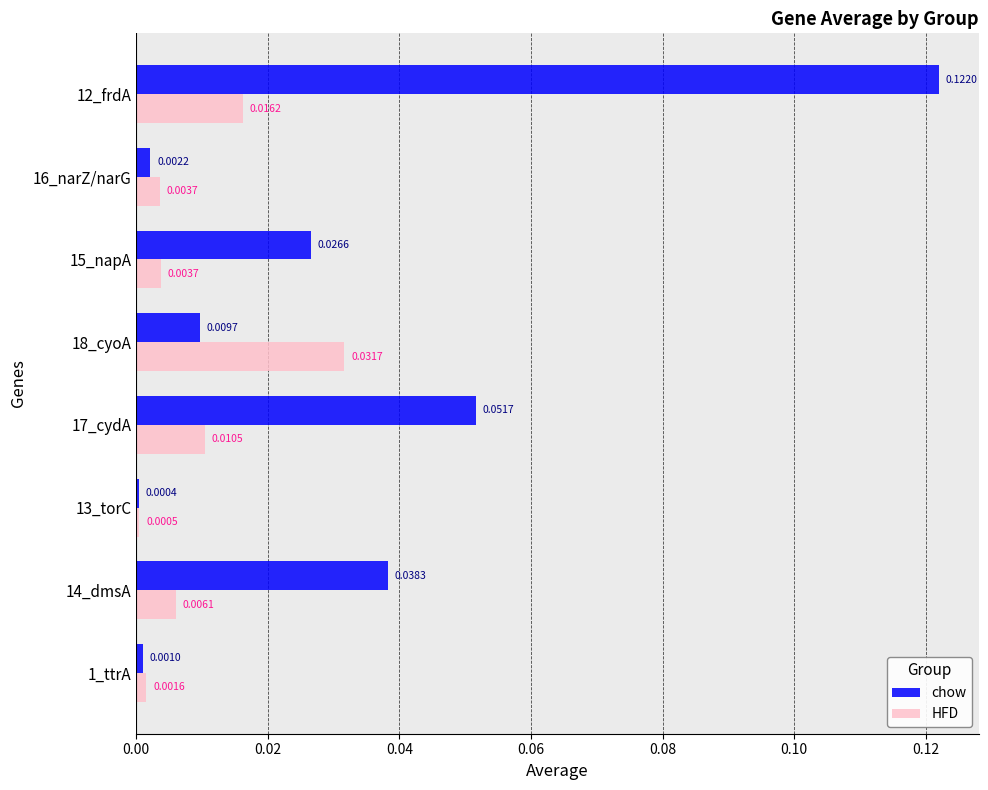

Which series has the largest total across all categories?

chow